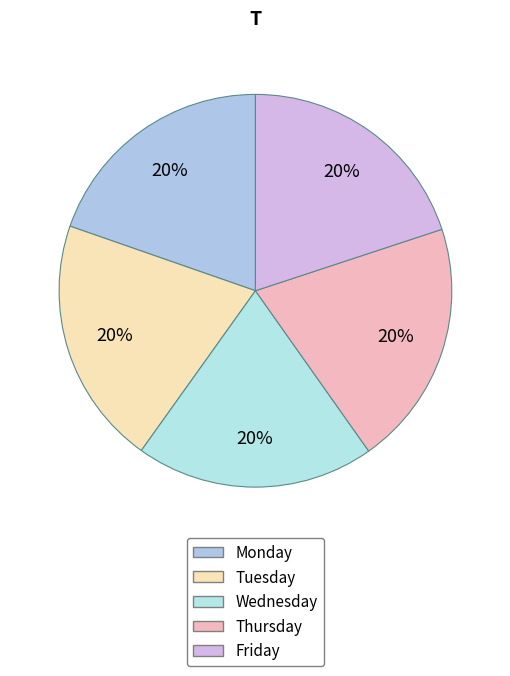

Is the sum of Tuesday and Wednesday greater than half?

No